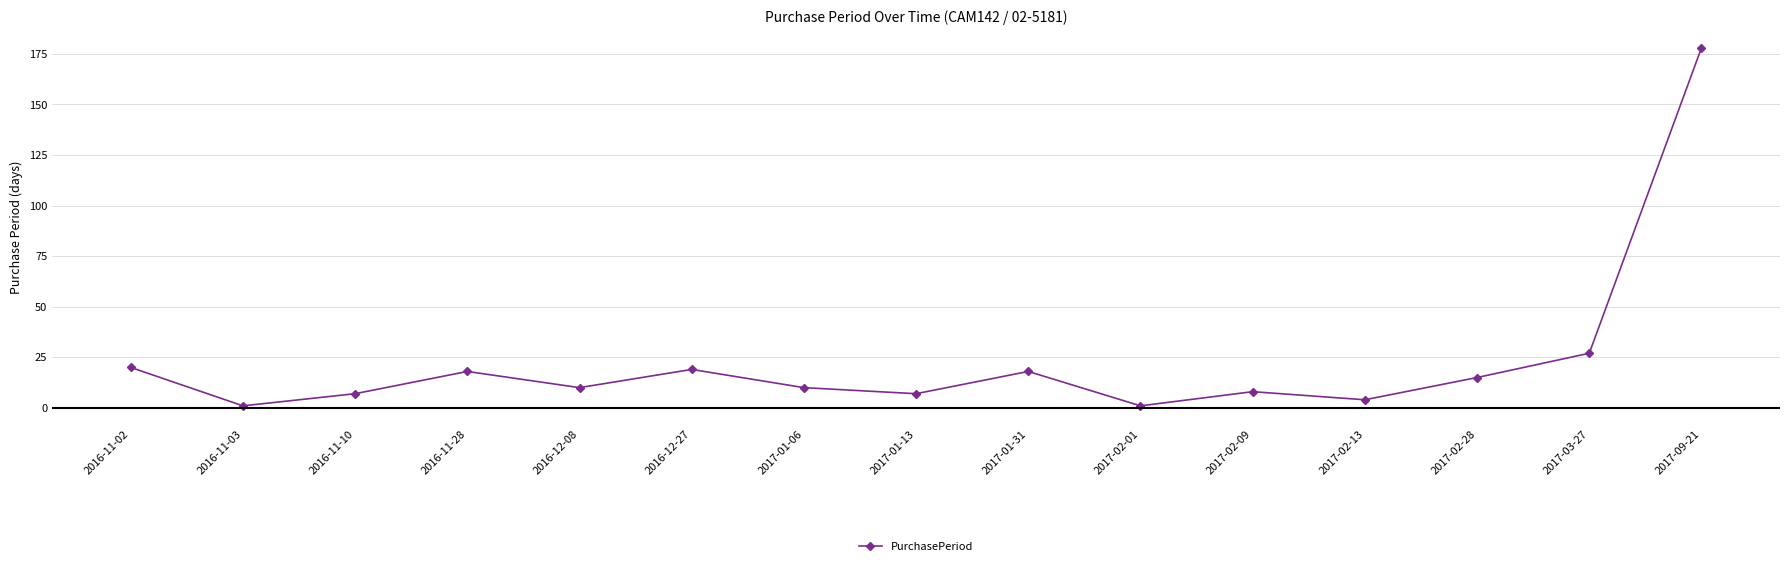

Read the value at 2017-03-27, to the nearest 5.

25